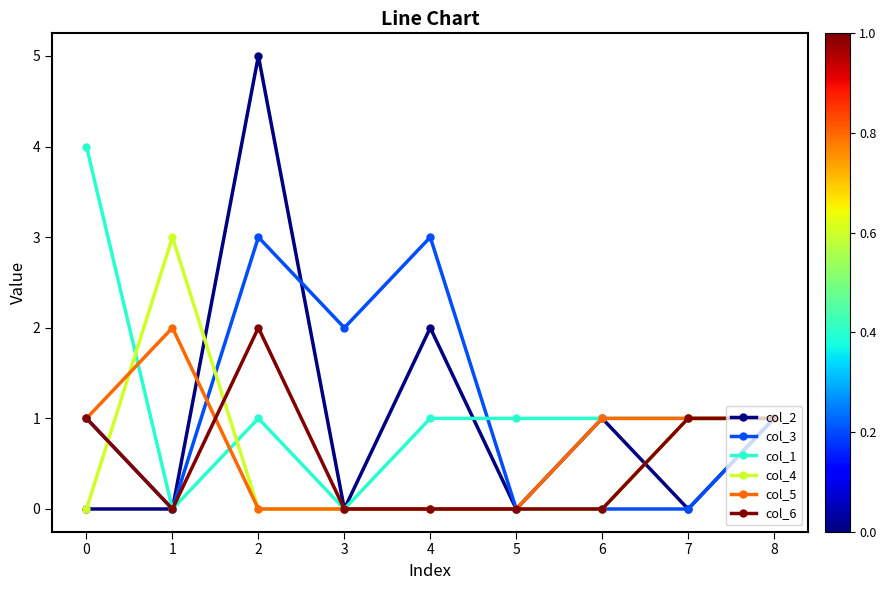

The value of col_5 at 4 is 1. True or false?

False